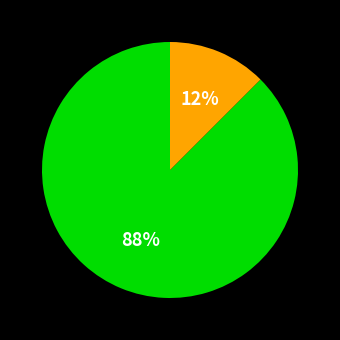

To the nearest percent, what is the average slice percentage?

50%